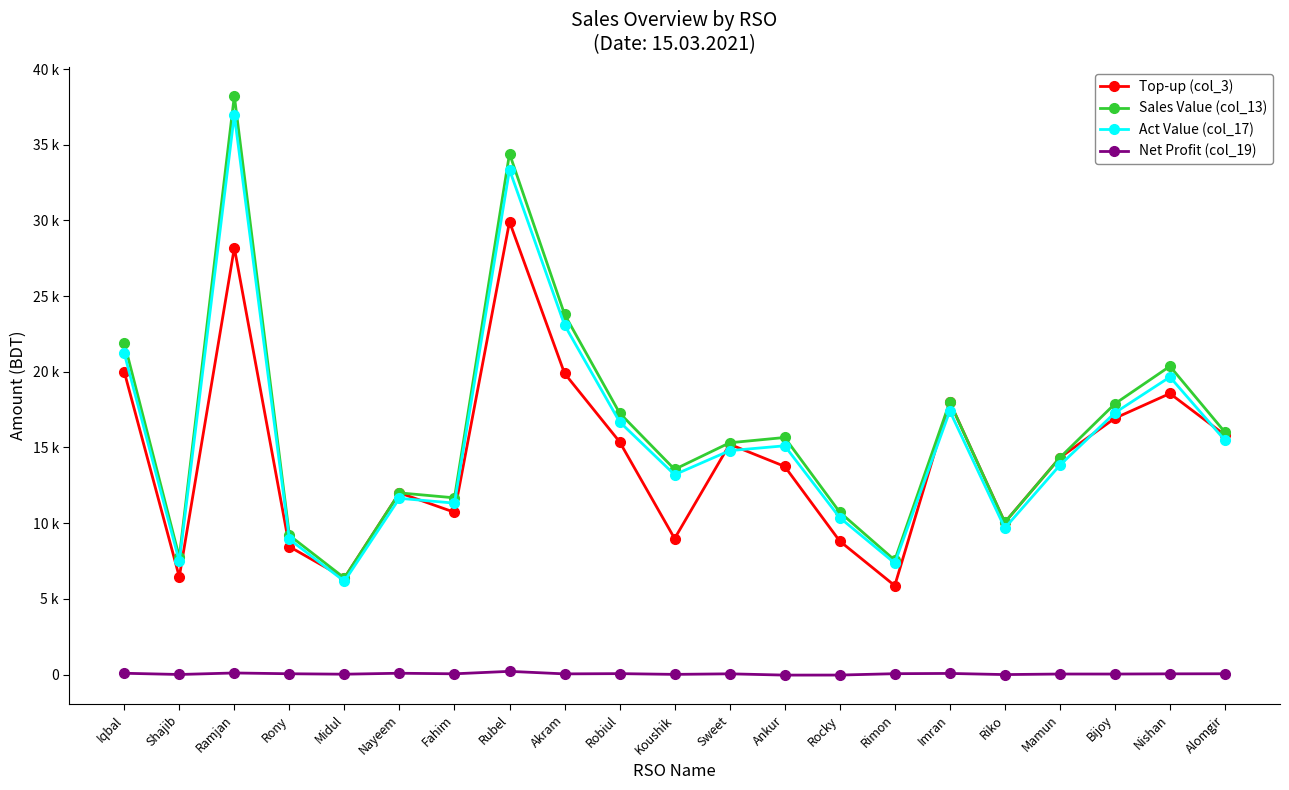

At which category is the sum across all series the highest?

Ramjan